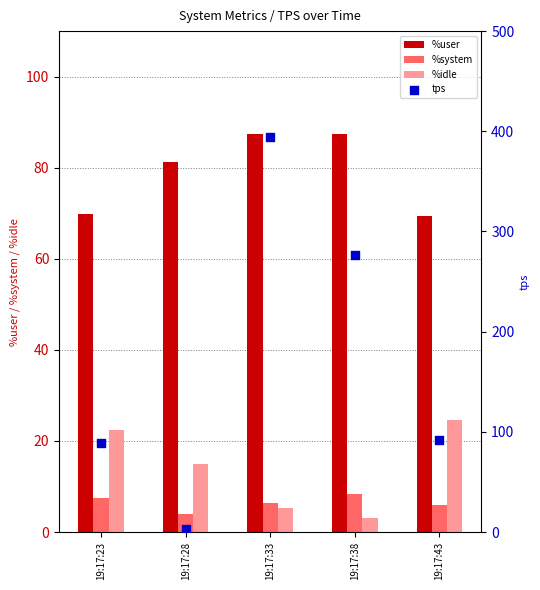

Which series has the largest total across all categories?

tps